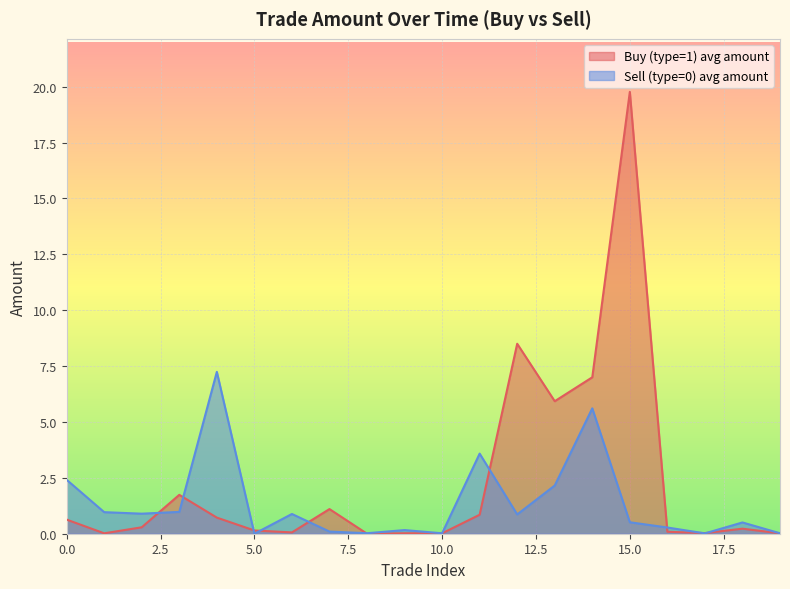

The value of Sell (type=0) avg amount at 15.0 is 0.5. True or false?

True